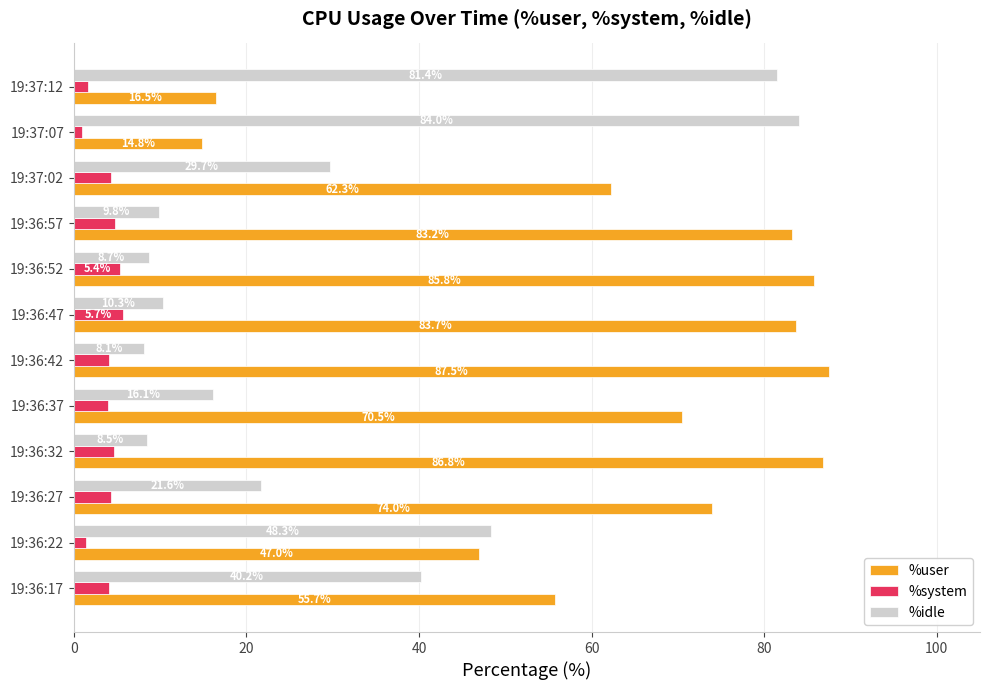

What is the average value of the %user series?

64.0